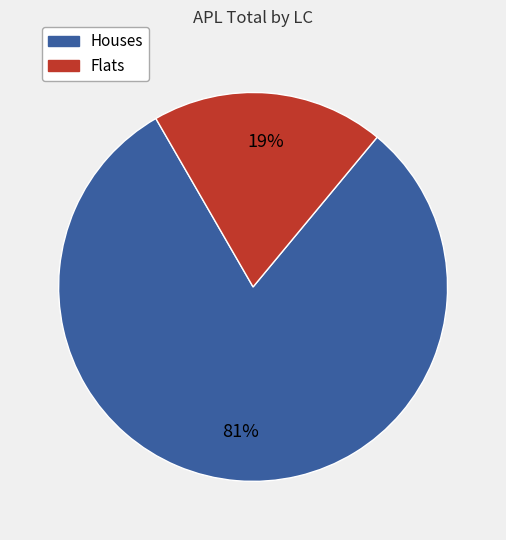

How many segments does this pie chart have?

2